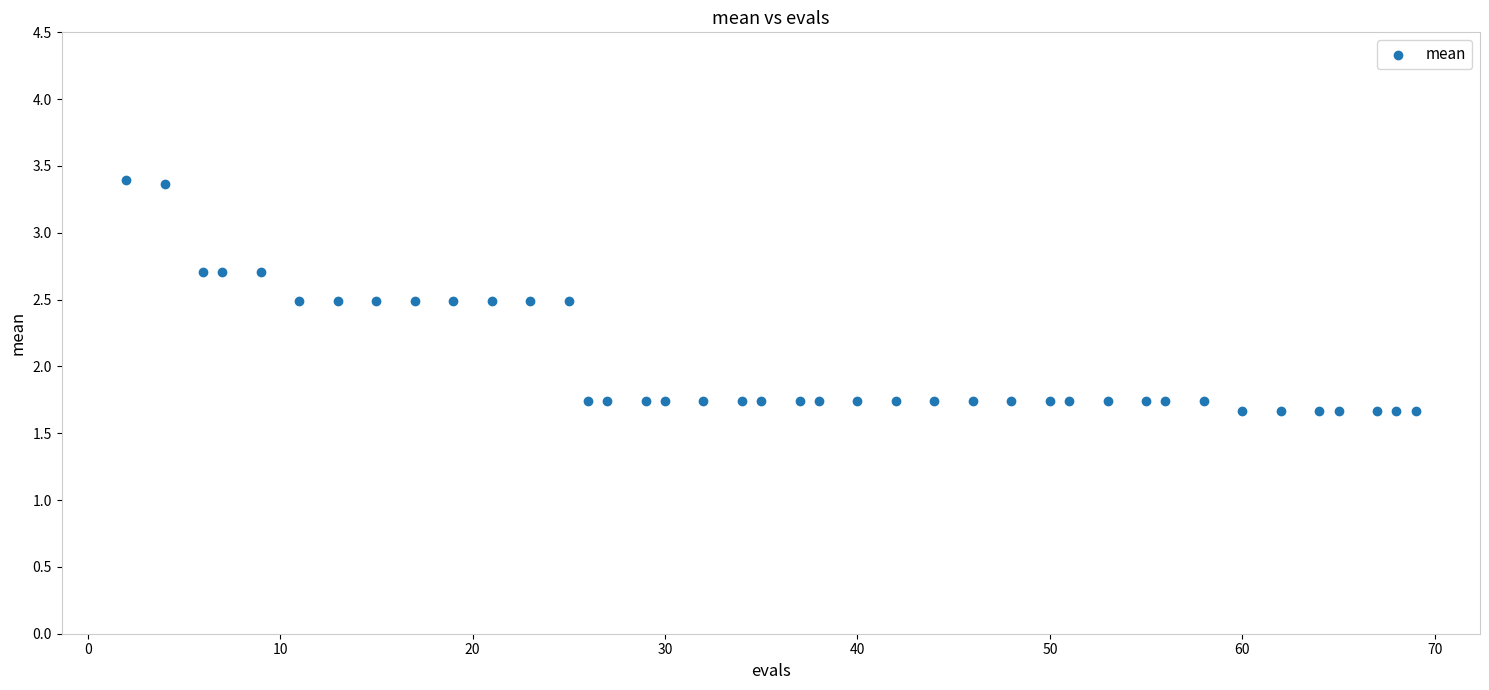

What is the range of Y values (max minus min)?

1.7